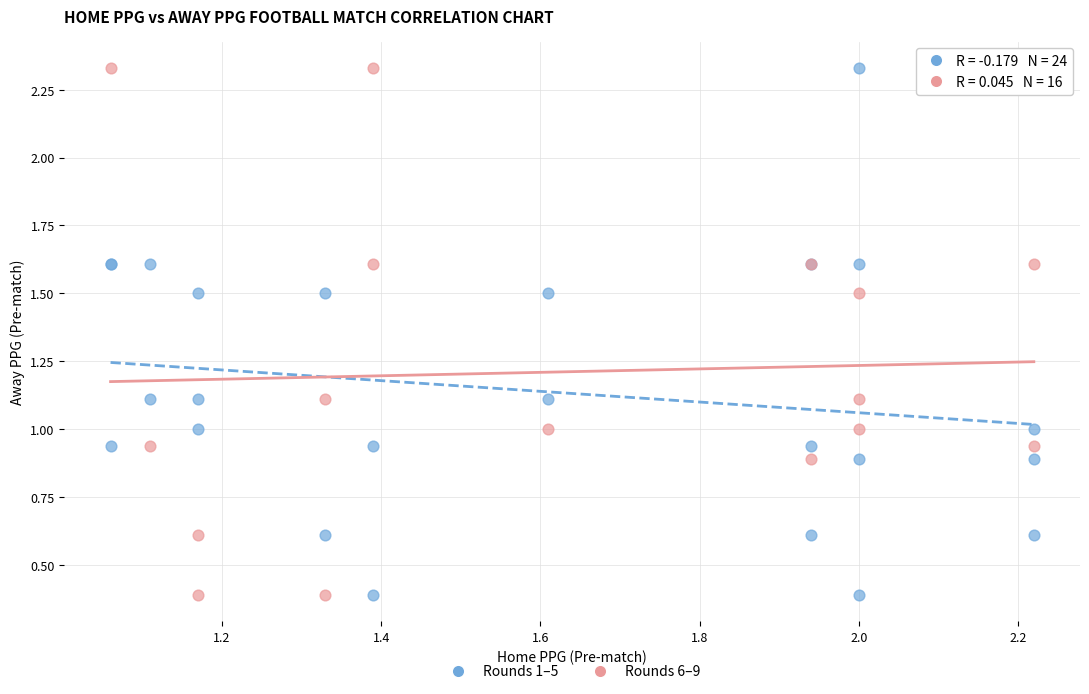

What are all the series names shown in the legend?

Rounds 1–5, Rounds 6–9